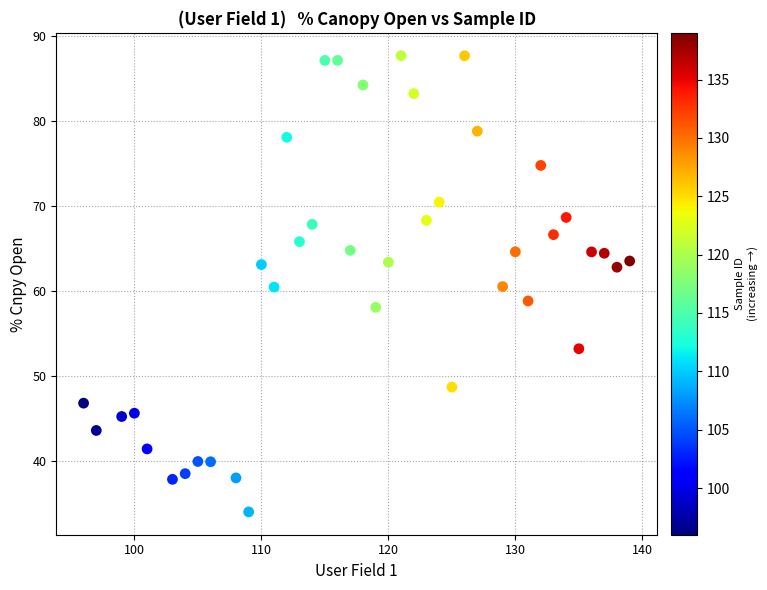

What is the range of X values (max minus min)?

43.0